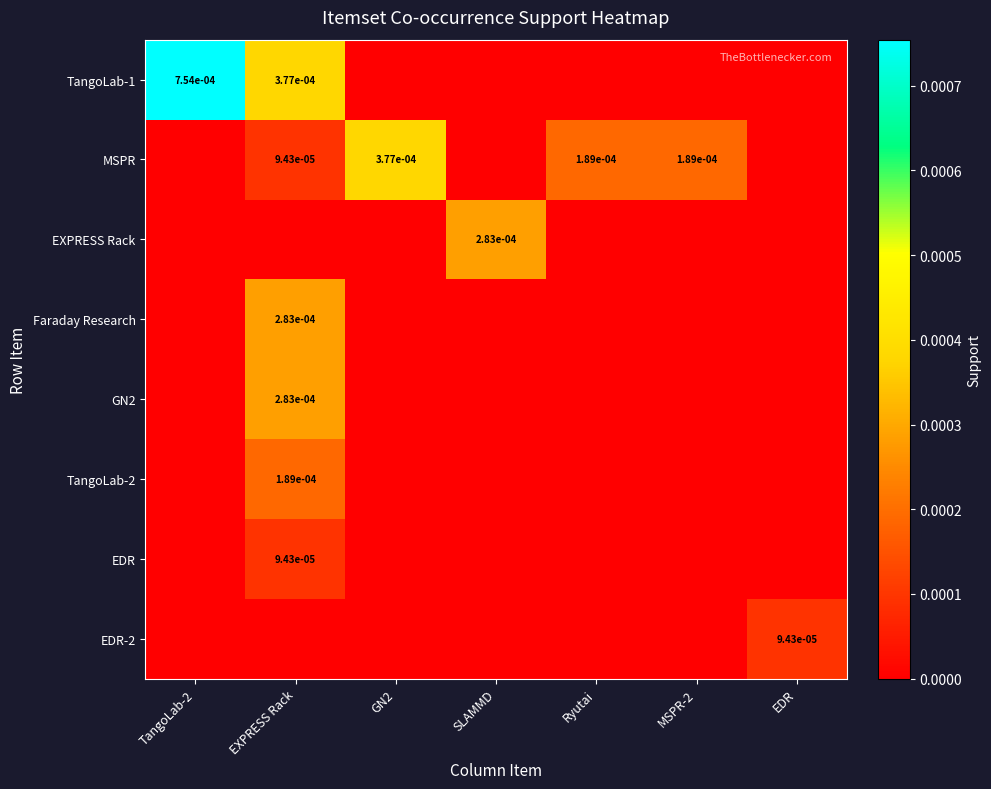

Which category has the highest value across all series?

TangoLab-2